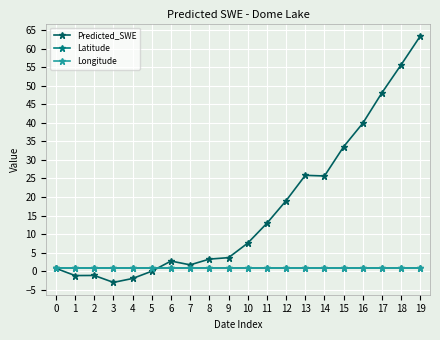

Is it true that Longitude equals 0.8 at 12?

True